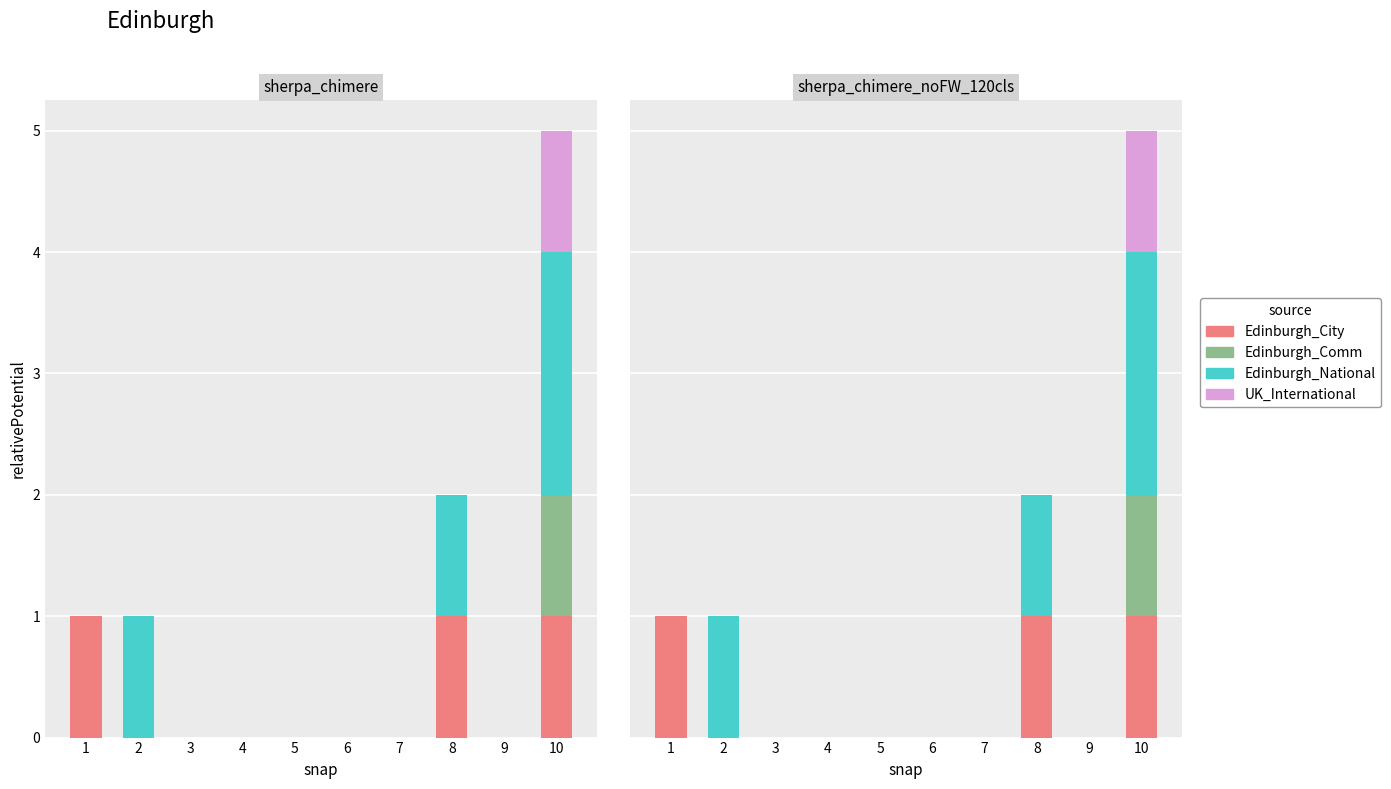

Reading right to left, what are all the values shown in this chart?

Edinburgh_City: 1	0	1	0	0	0	0	0	0	1
Edinburgh_Comm: 1	0	0	0	0	0	0	0	0	0
Edinburgh_National: 2	0	1	0	0	0	0	0	1	0
UK_International: 1	0	0	0	0	0	0	0	0	0